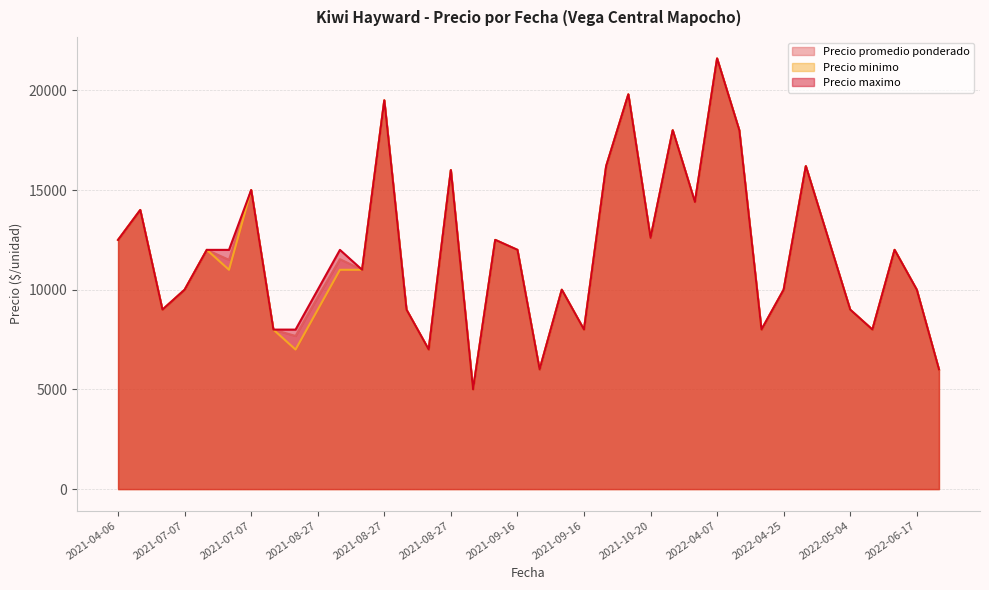

How many distinct data groups are displayed?

3